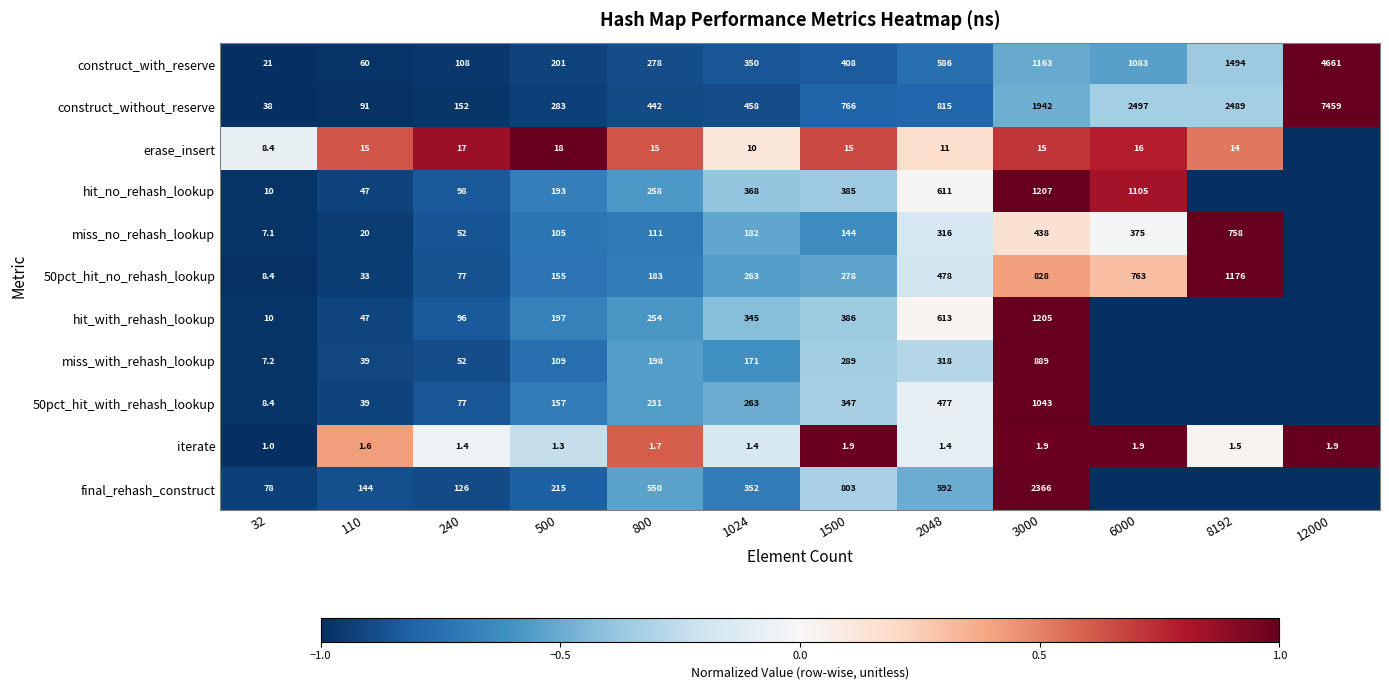

What value does the iterate series have at 240?

1.4